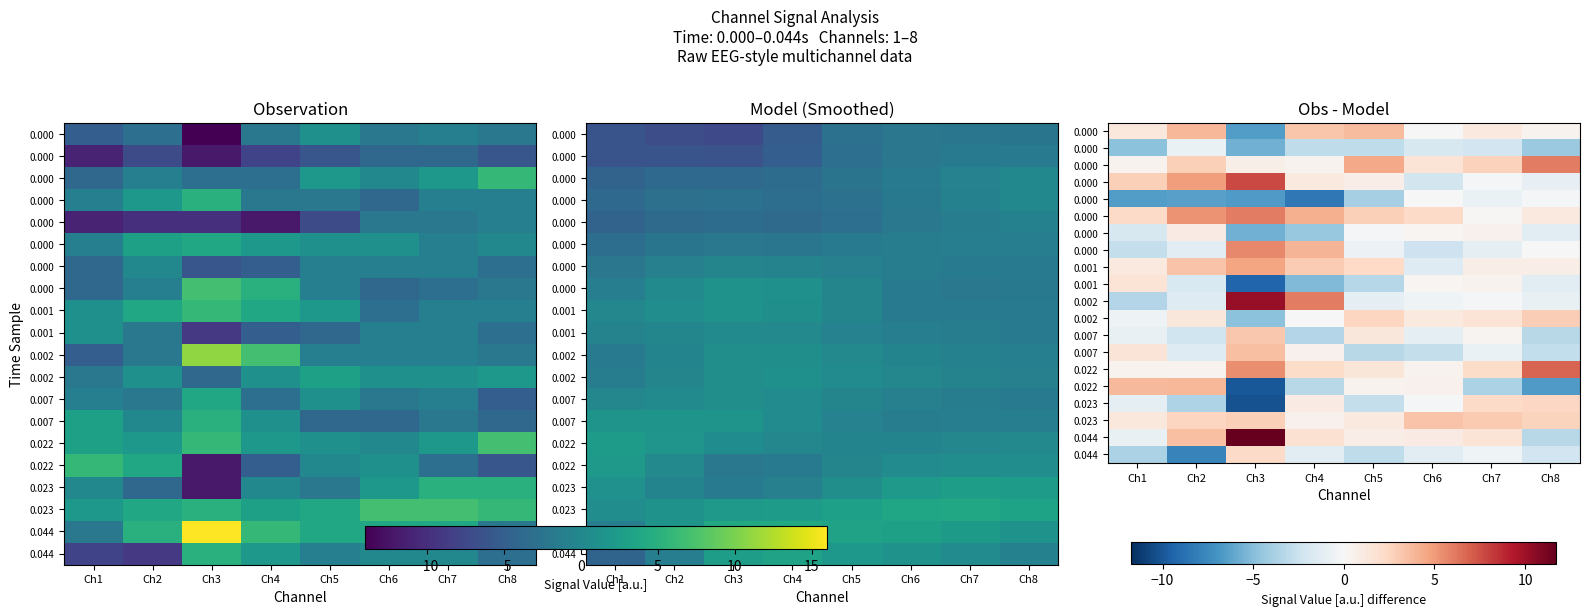

Which label corresponds to the smallest value in the chart?

Ch3